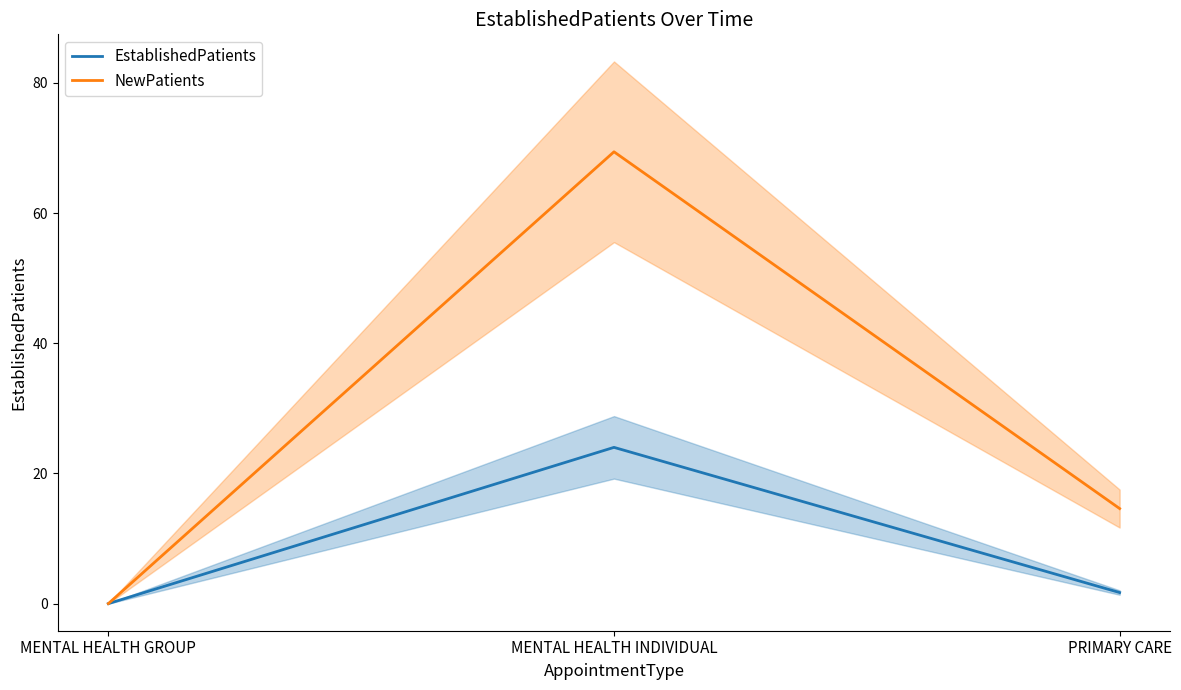

What is the total value across all series at PRIMARY CARE?

16.3